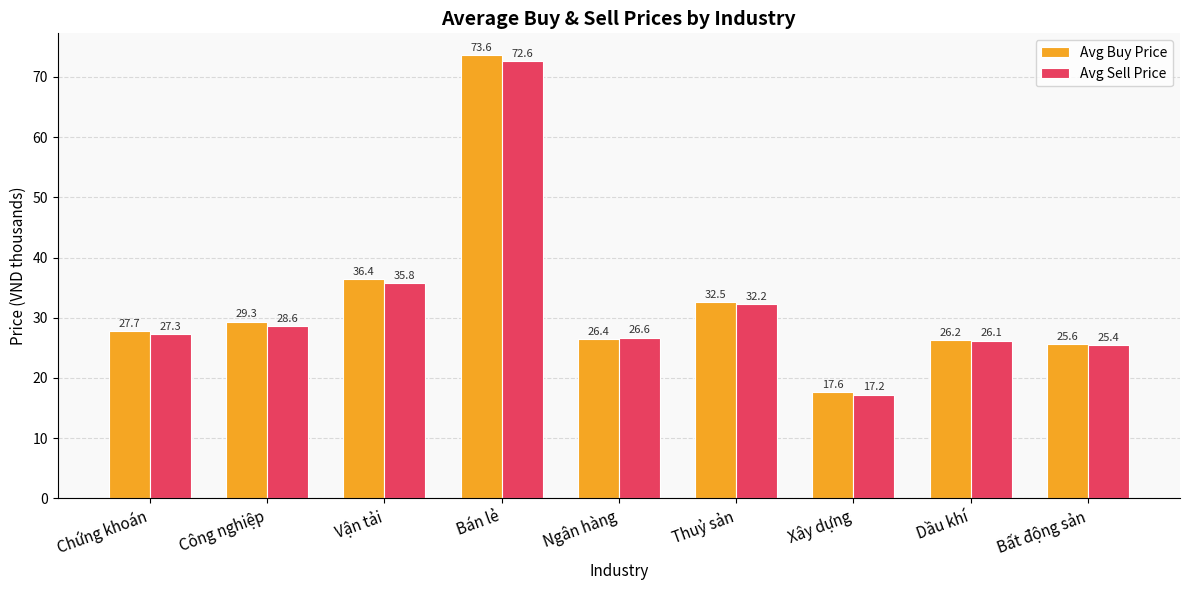

At which label is Avg Sell Price closest to 44?

Vận tải